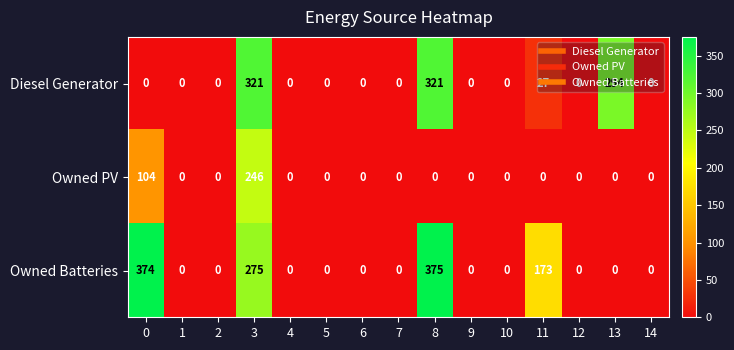

What is the sum of all Owned Batteries values?

1197